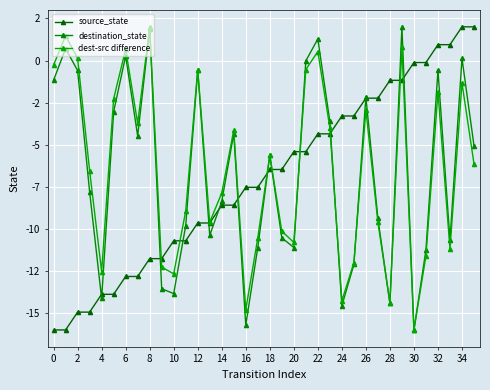

Does the chart have visible grid lines?

Yes